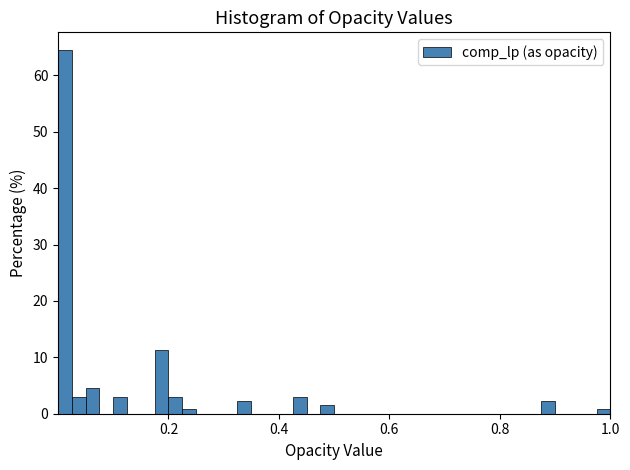

Around what value on the x-axis is the tallest bar? Give the approximate position of its centre, as read against the axis.

0.02